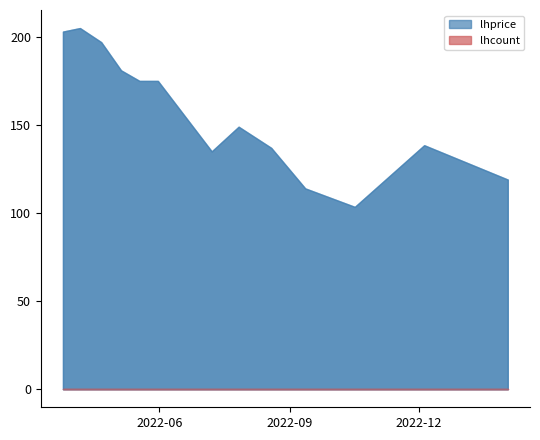

Is the value of lhcount at 2022-10-17 greater than the value of lhprice at 2022-04-21?

No